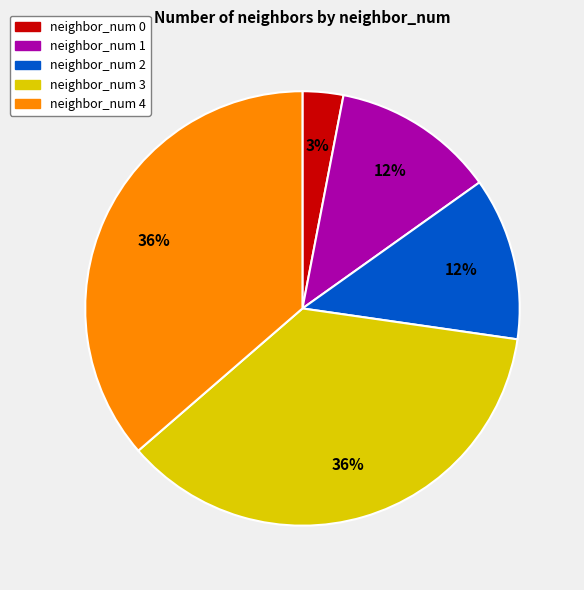

Is there any slice that represents more than half of the pie?

No